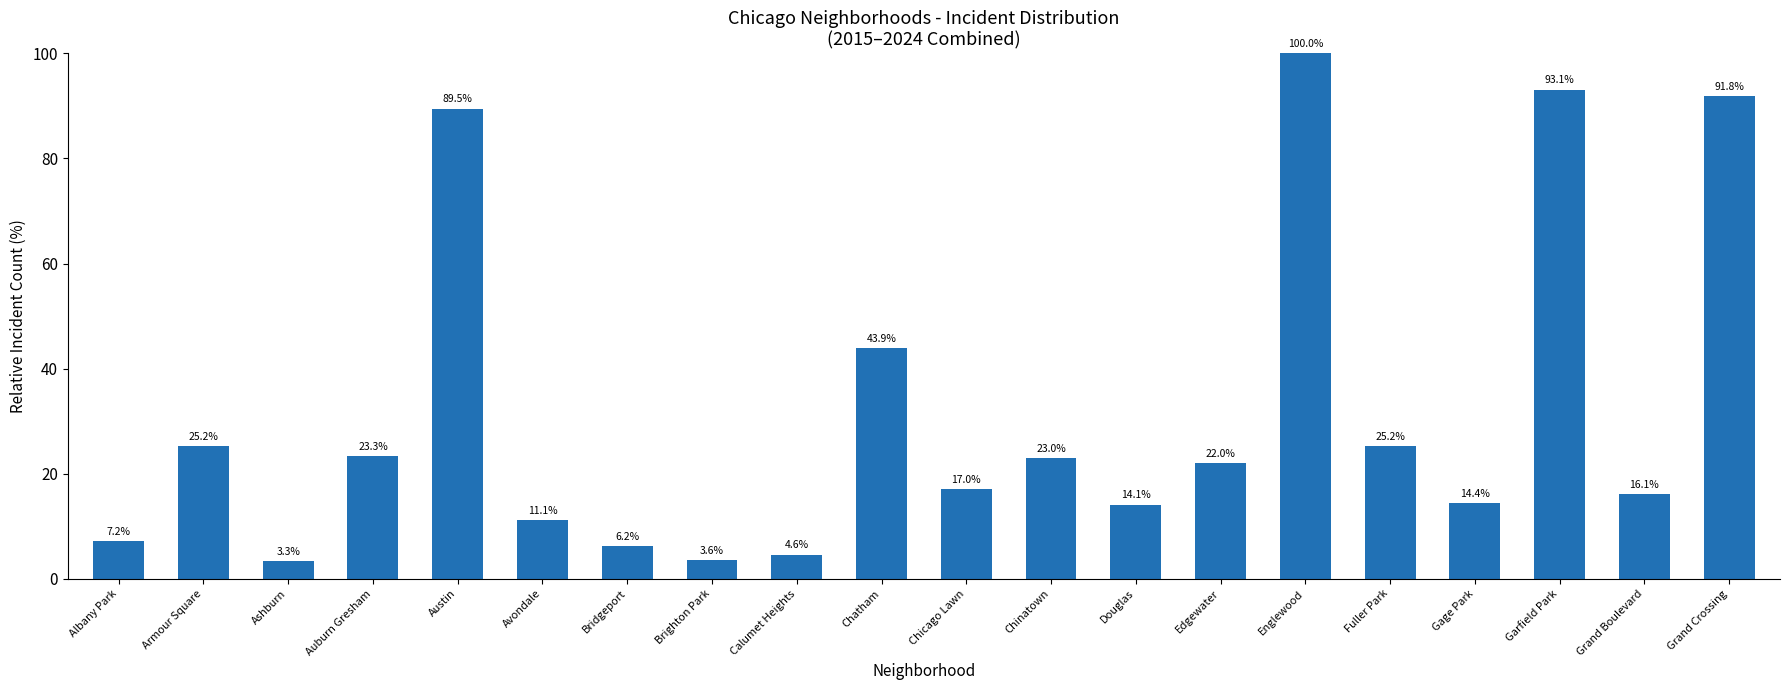

Approximately how many times larger is the value at Grand Boulevard compared to Grand Crossing?

0.2